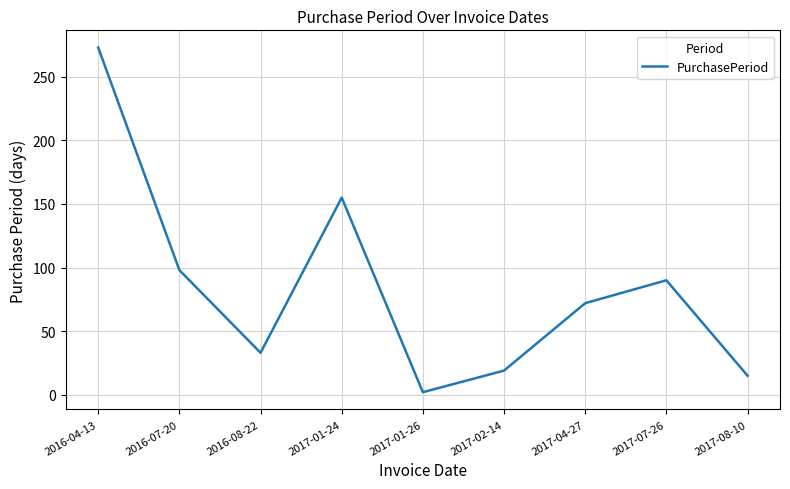

Is it true that the value at 2017-01-26 is 2?

True